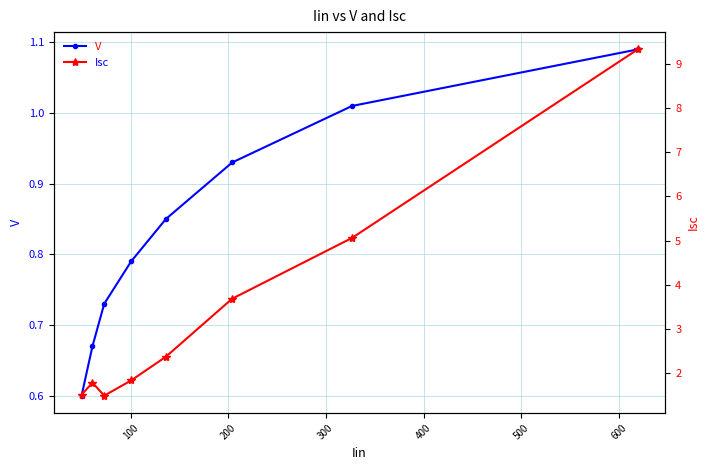

True or false: Isc and V intersect in this chart.

False